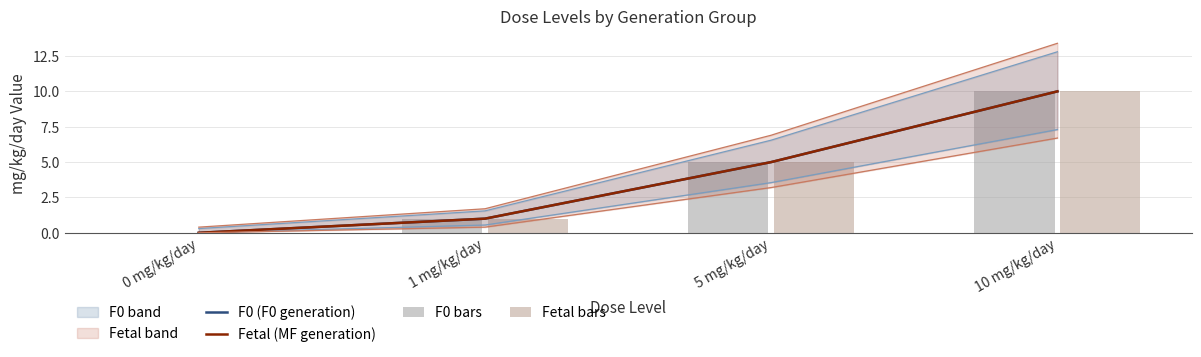

The F0 (F0 generation) series shows 5 at 0 mg/kg/day. True or false?

False